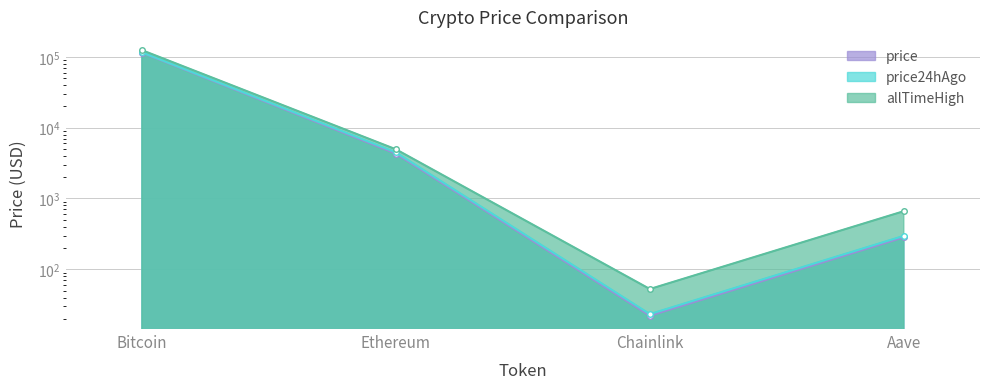

Is the value of price at Chainlink greater than the value of allTimeHigh at Aave?

No